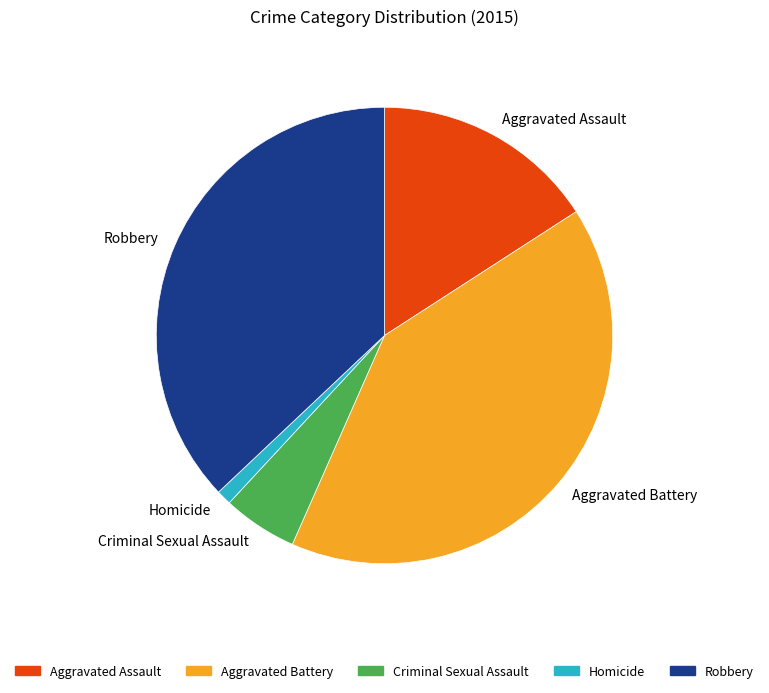

Which slice is the largest?

Aggravated Battery